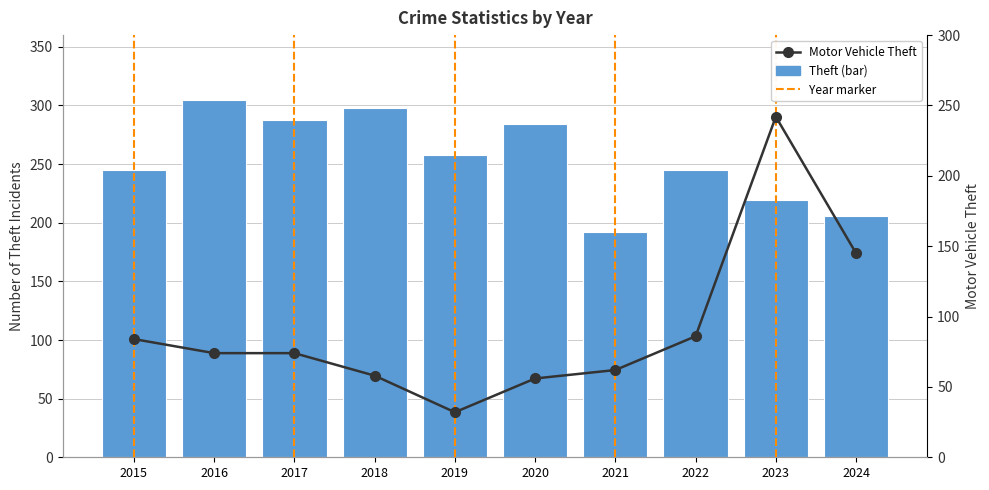

How many data points in Motor Vehicle Theft are above 74?

4